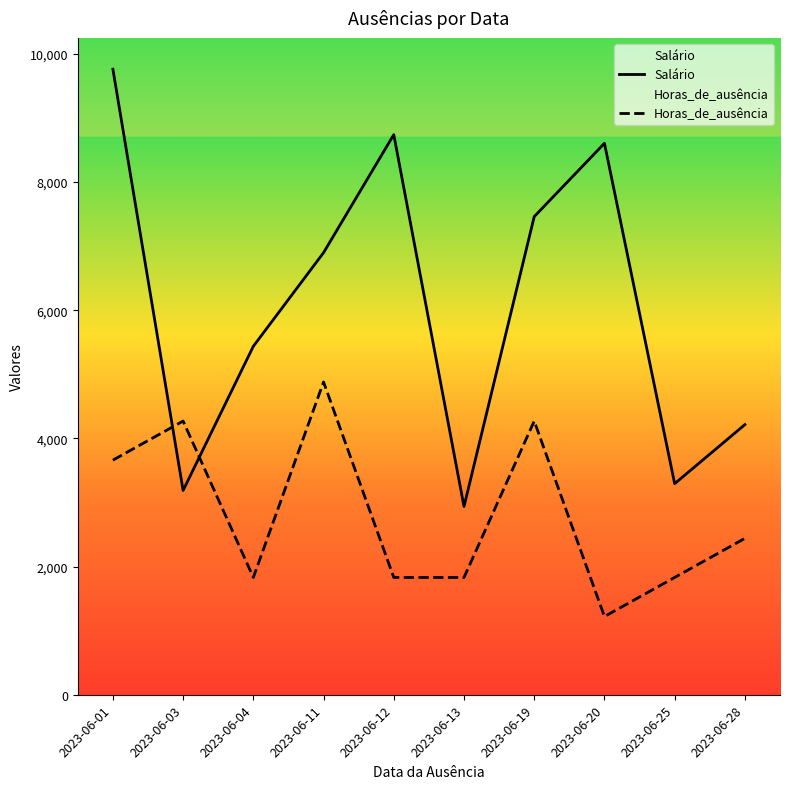

The value of Horas_de_ausência at 2023-06-19 is 7541.1. True or false?

False